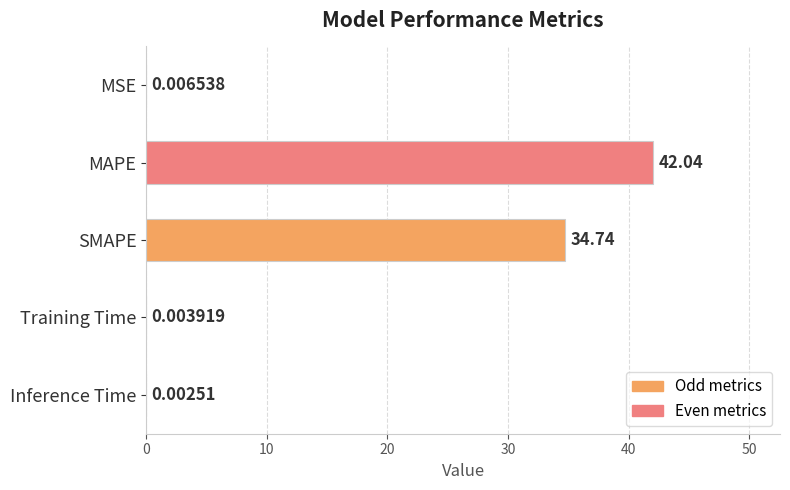

Where is the data nearest to the value 21?

SMAPE